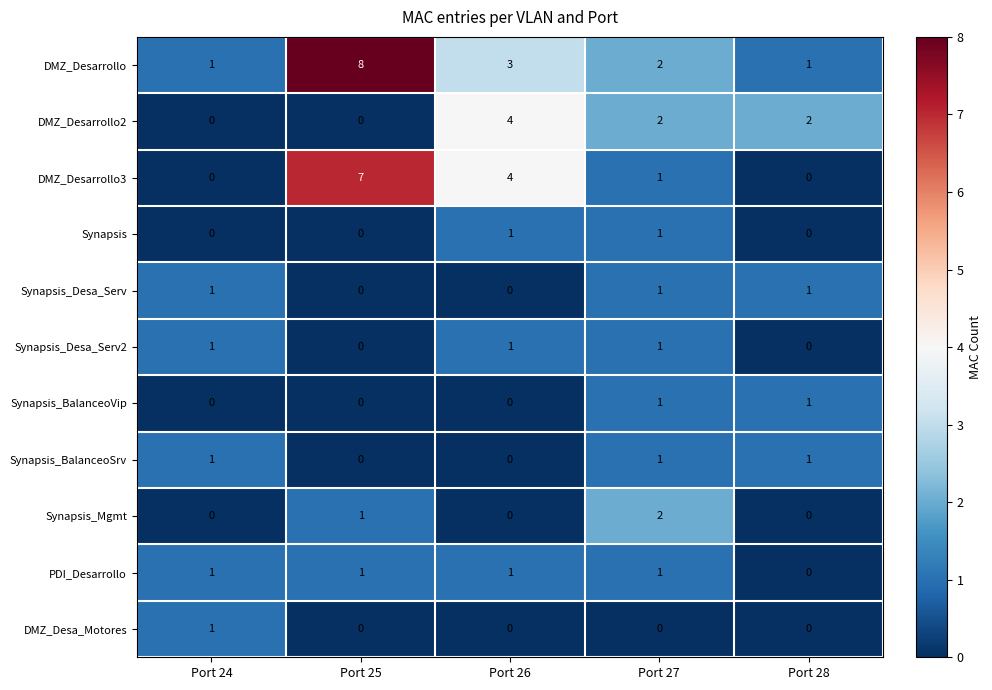

How many Synapsis_Desa_Serv2 values are between 0 and 1?

5